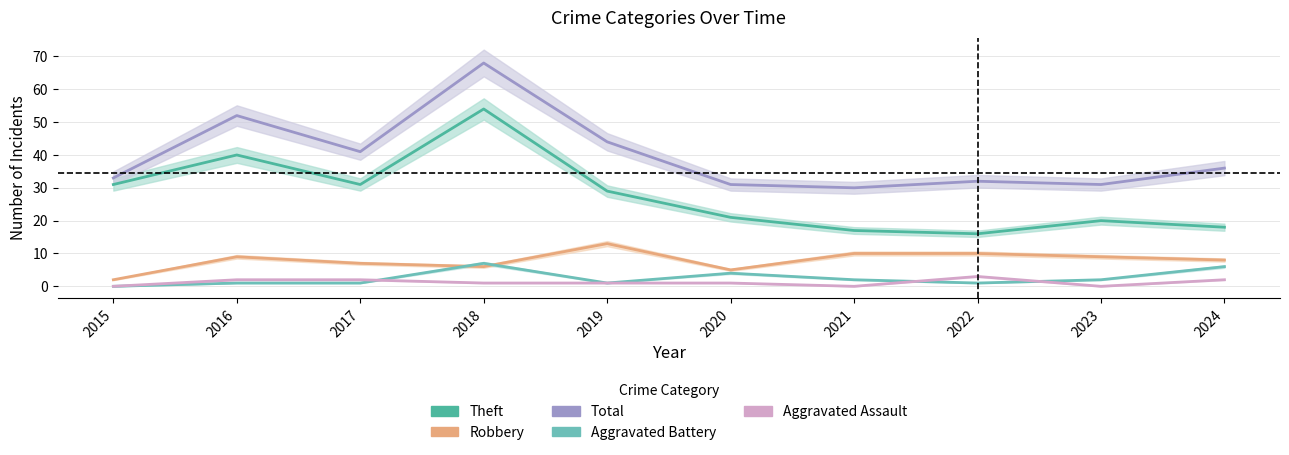

Does the chart have visible grid lines?

Yes